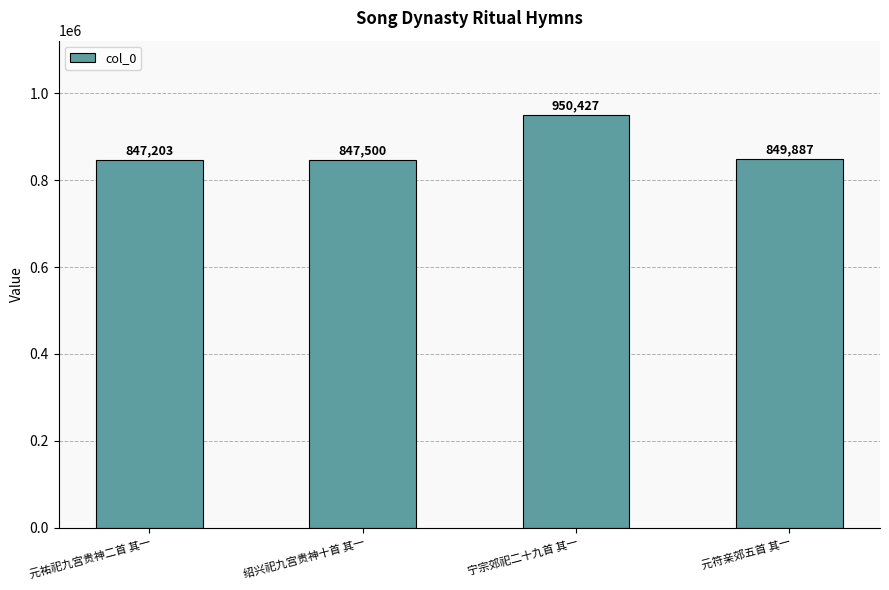

What is the difference between the maximum and second lowest values?

102927